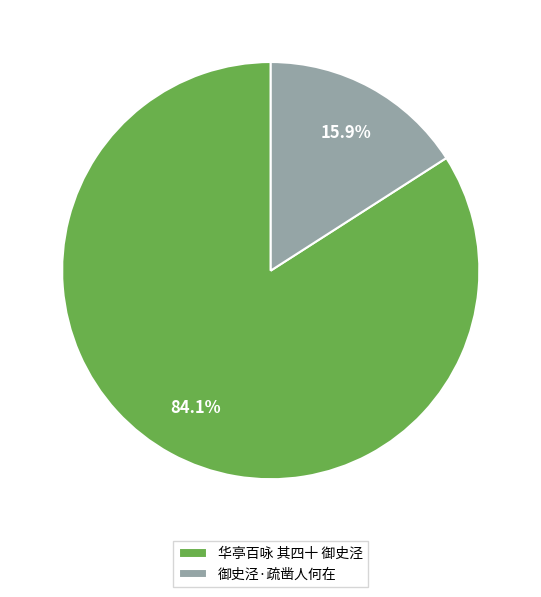

How many slices are in this pie chart?

2